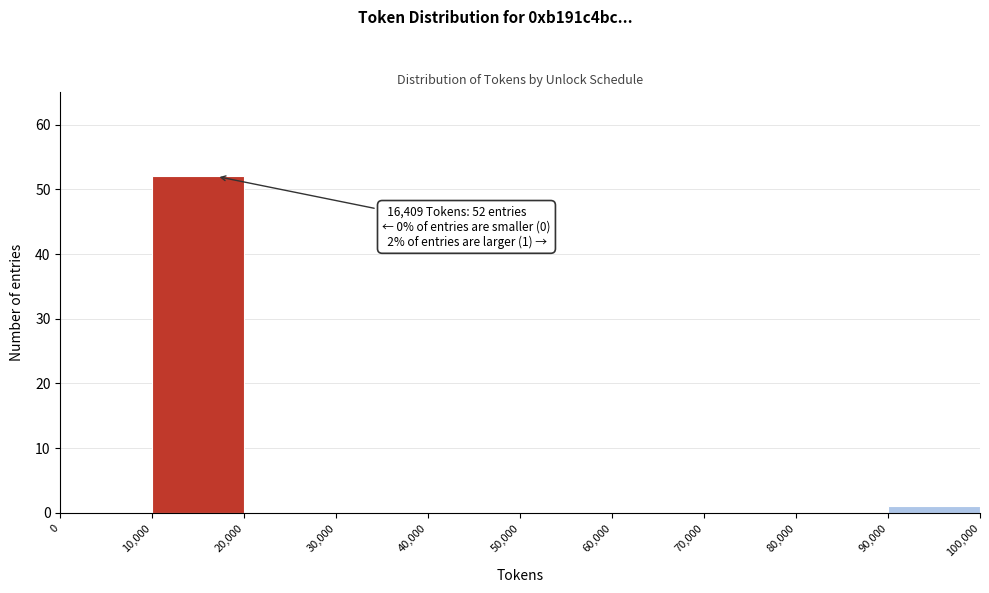

Over which range of the x-axis is the bar tallest?

10,000 to 20,000